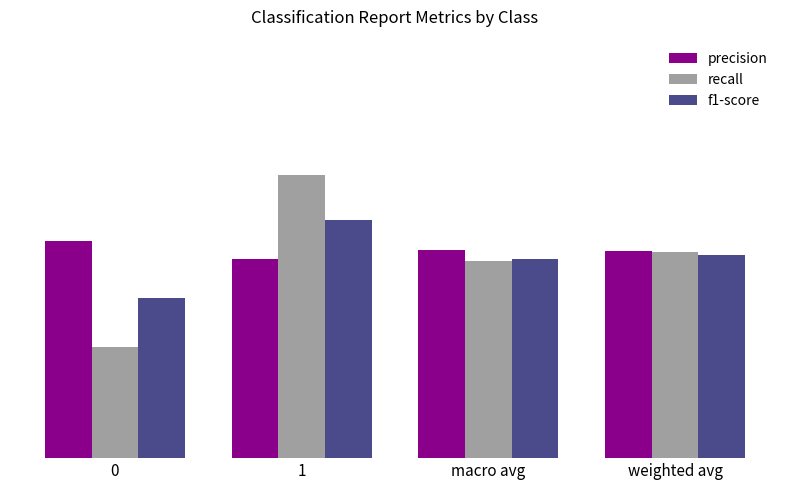

What are all the series names shown in the legend?

precision, recall, f1-score